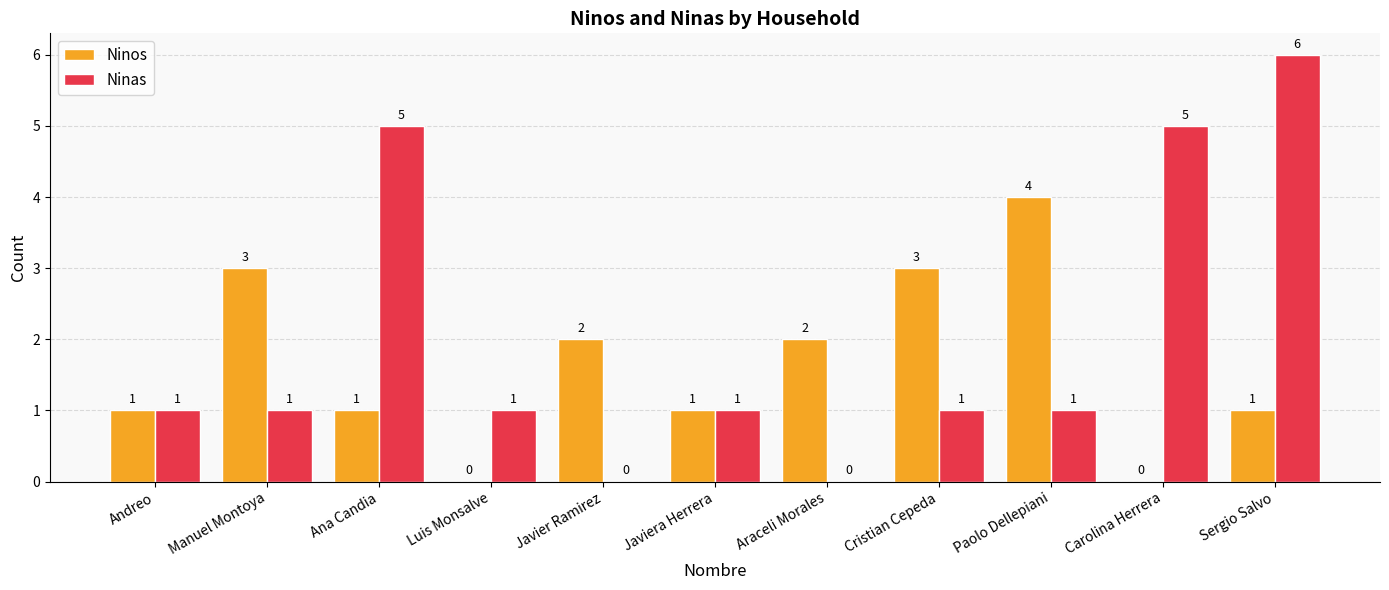

How many data points does each series have?

11